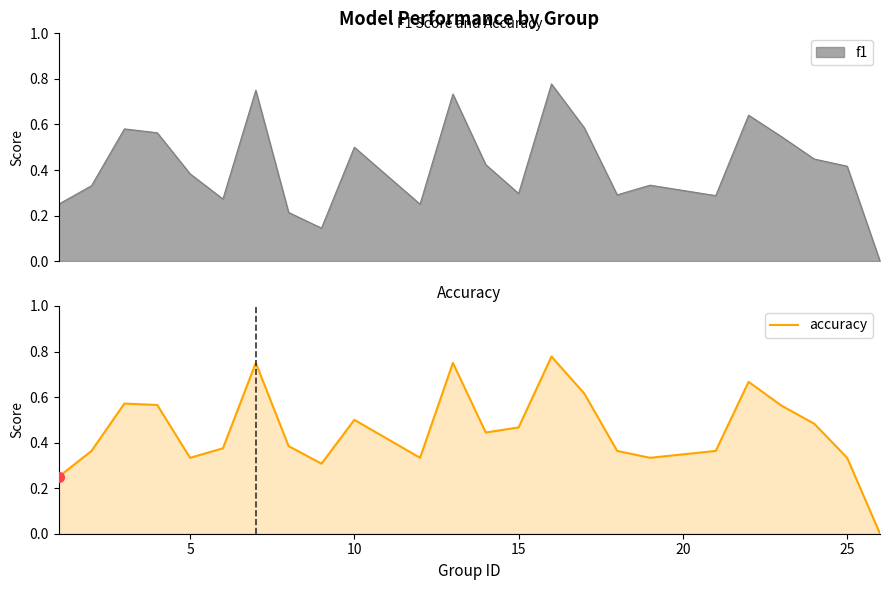

How many lines are shown in the chart?

1